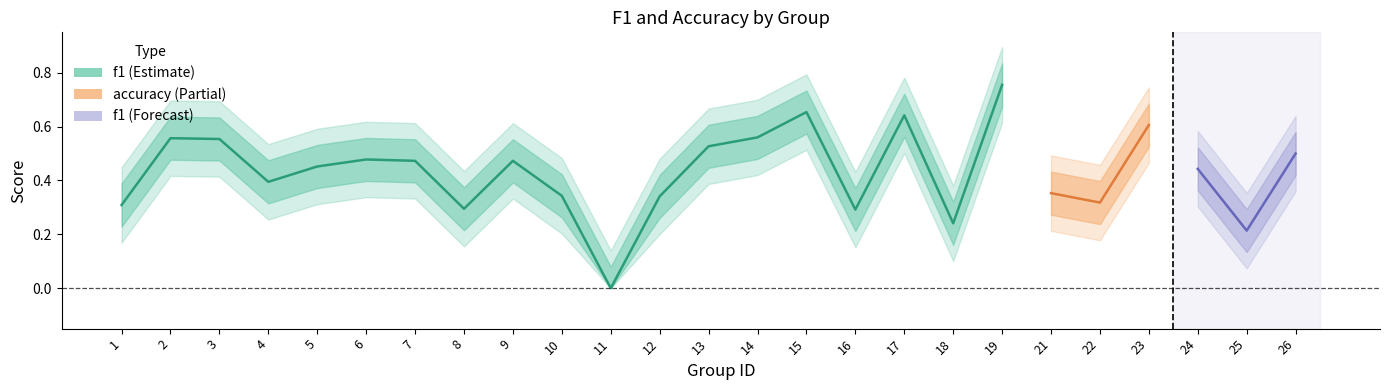

How many categories are shown in the chart?

25